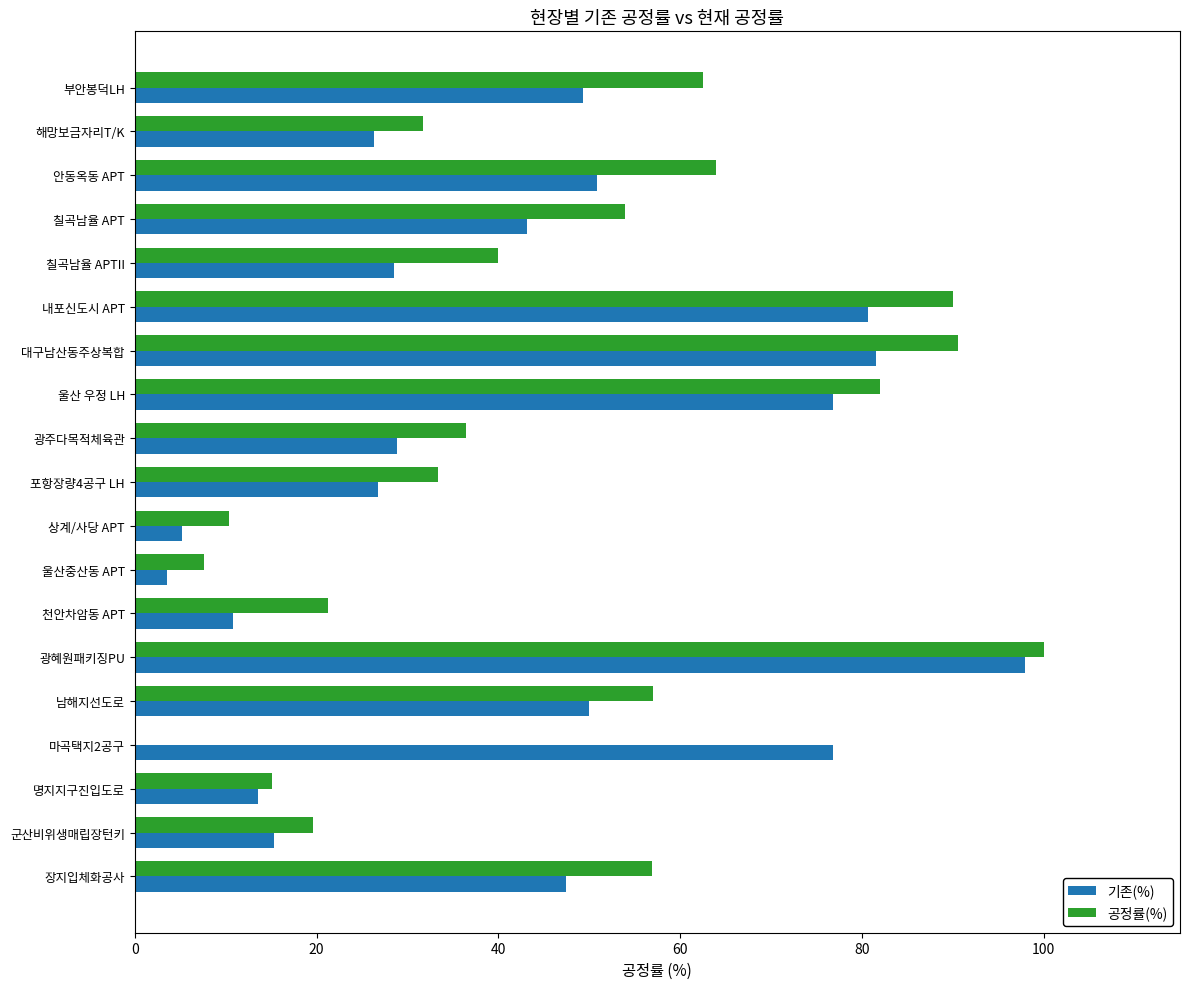

What is the total value across all series at 천안차암동 APT?

32.0